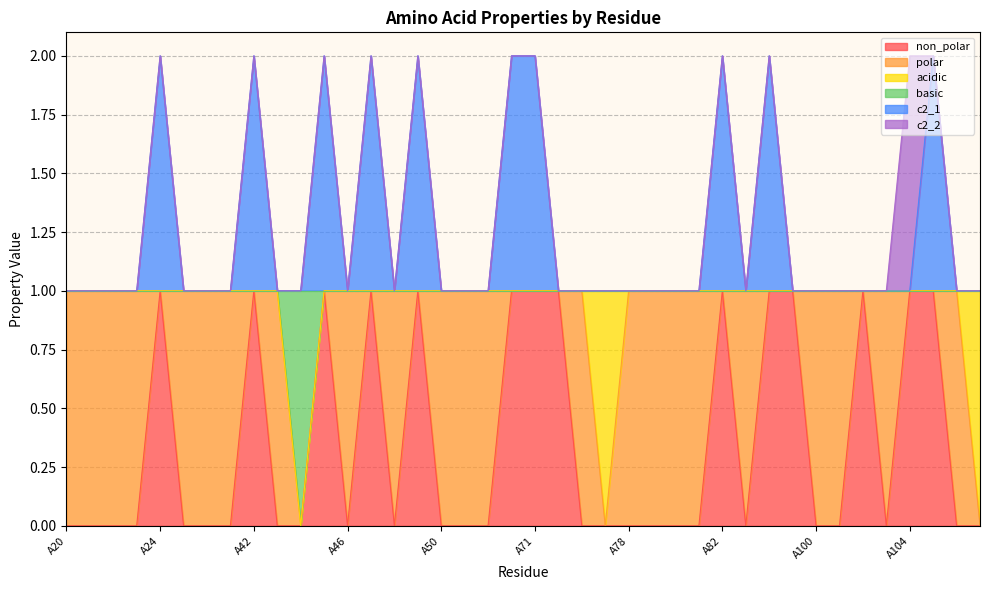

The non_polar series shows 0 at A78. True or false?

True